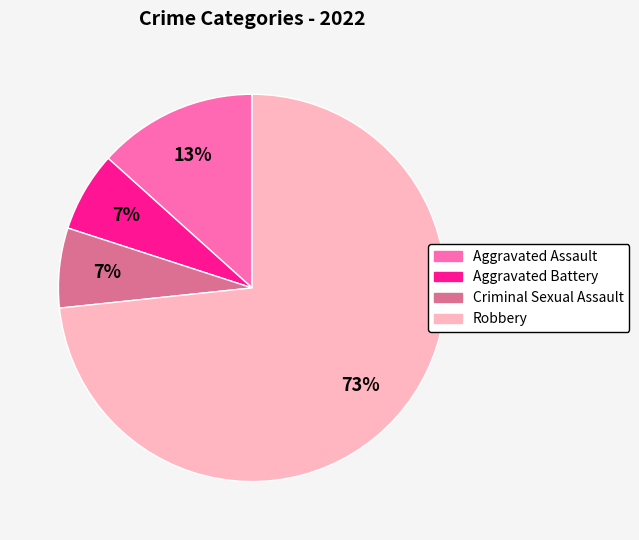

True or false: Aggravated Battery accounts for 15% of the total.

False